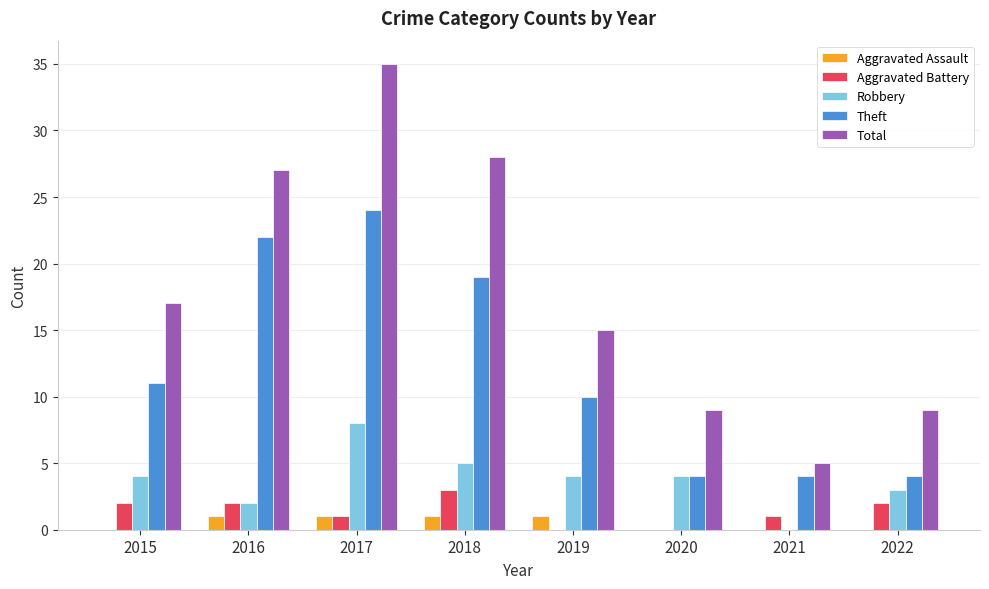

What is the average value of the Aggravated Battery series?

1